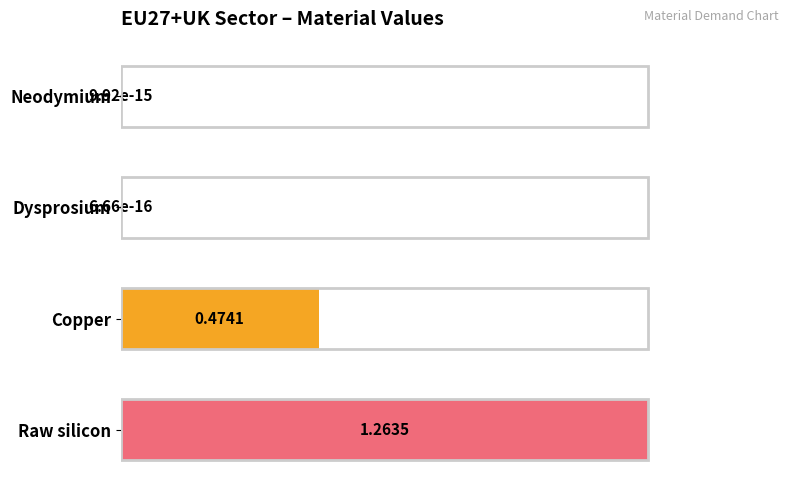

What is the sum of all values?

1.7